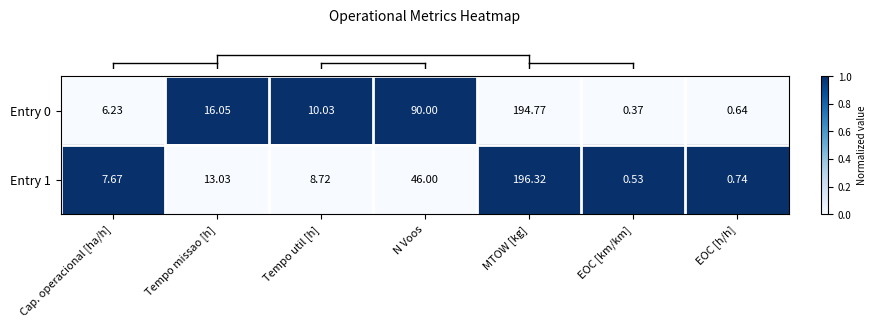

At which category is the sum across all series the highest?

MTOW [kg]